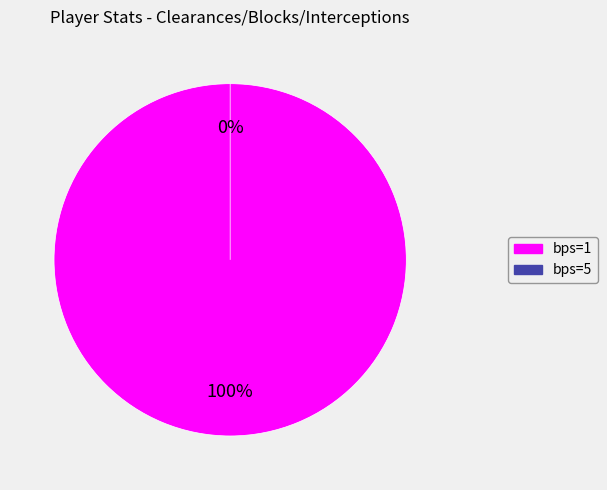

Rank the categories by value from highest to lowest.

bps=1, bps=5